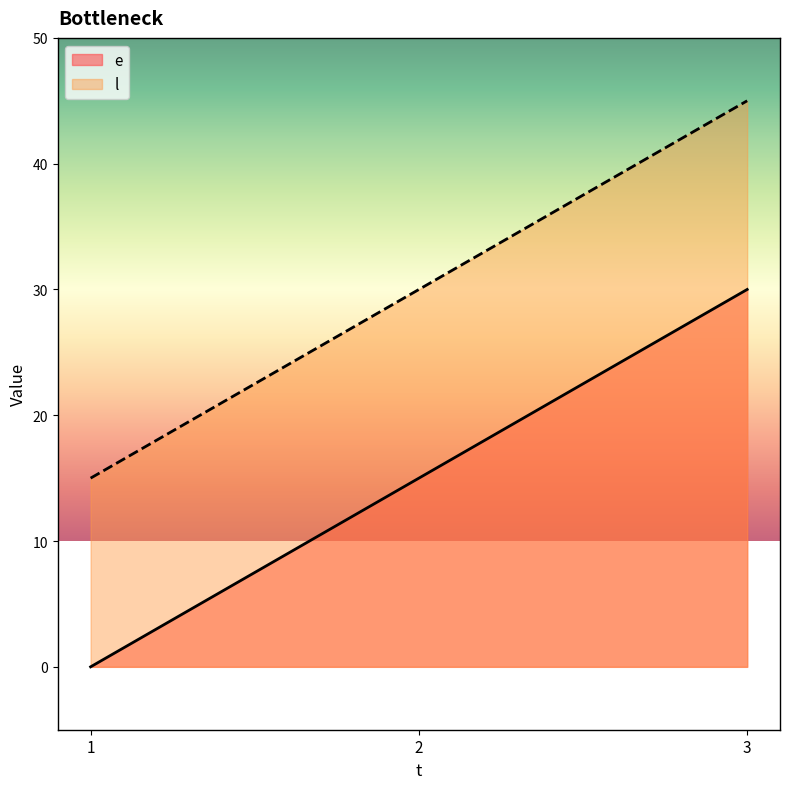

The value of l at 1 is 6. True or false?

False